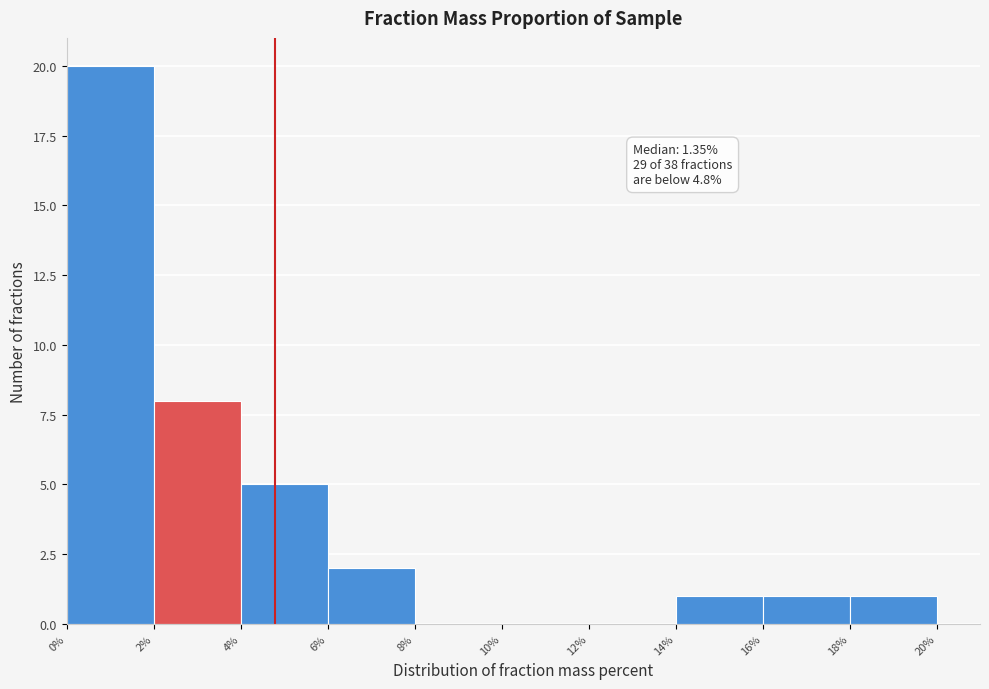

Over which range of the x-axis is the bar tallest?

0% to 2%